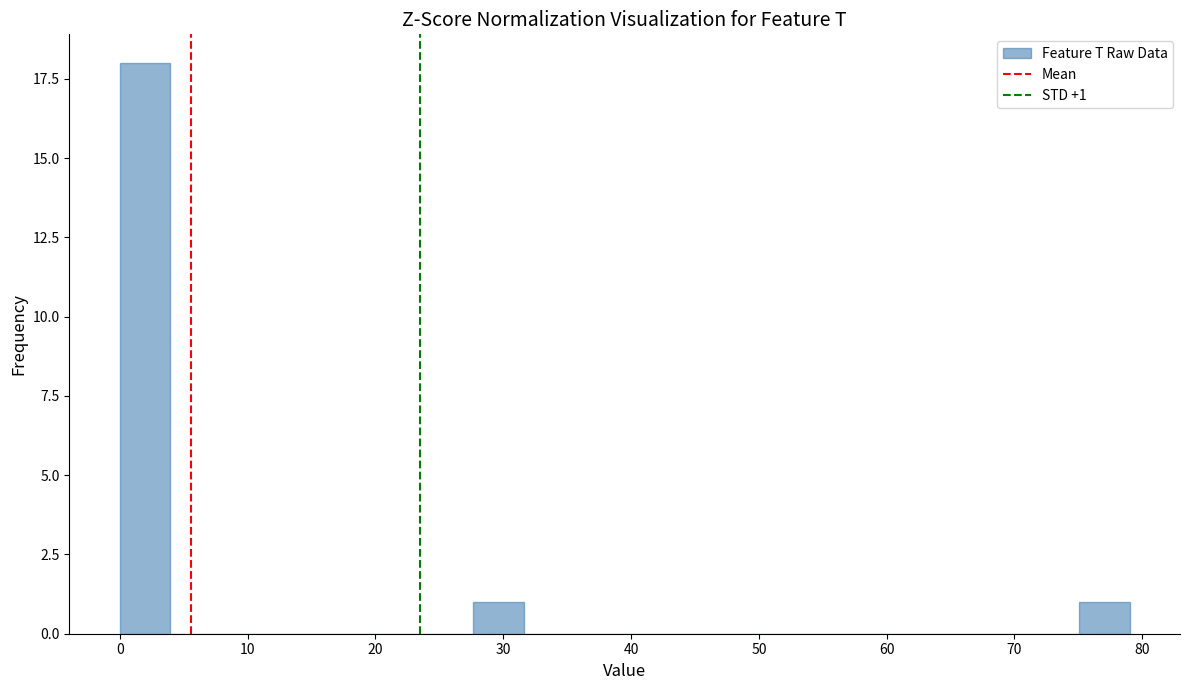

Around what value on the x-axis is the tallest bar? Give the approximate position of its centre, as read against the axis.

2